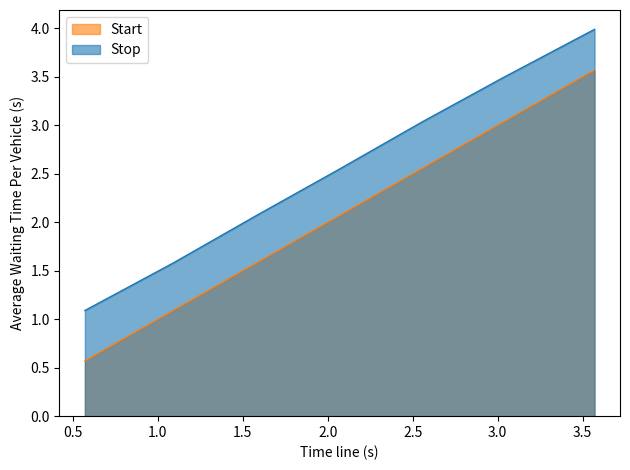

What is the total value across all series at 3.57?

7.6